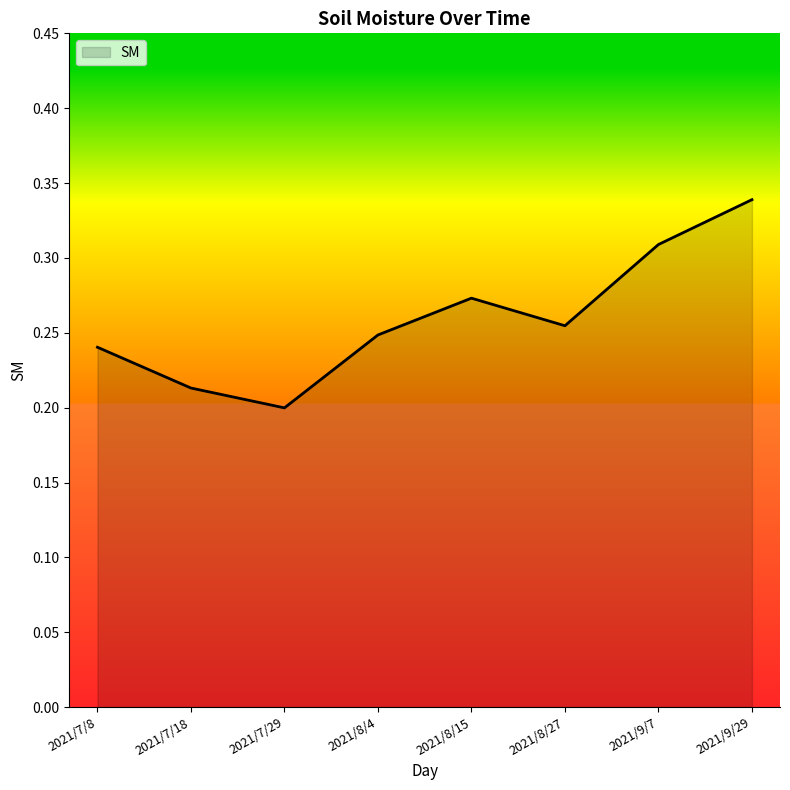

What position from the left is 2021/7/29?

3